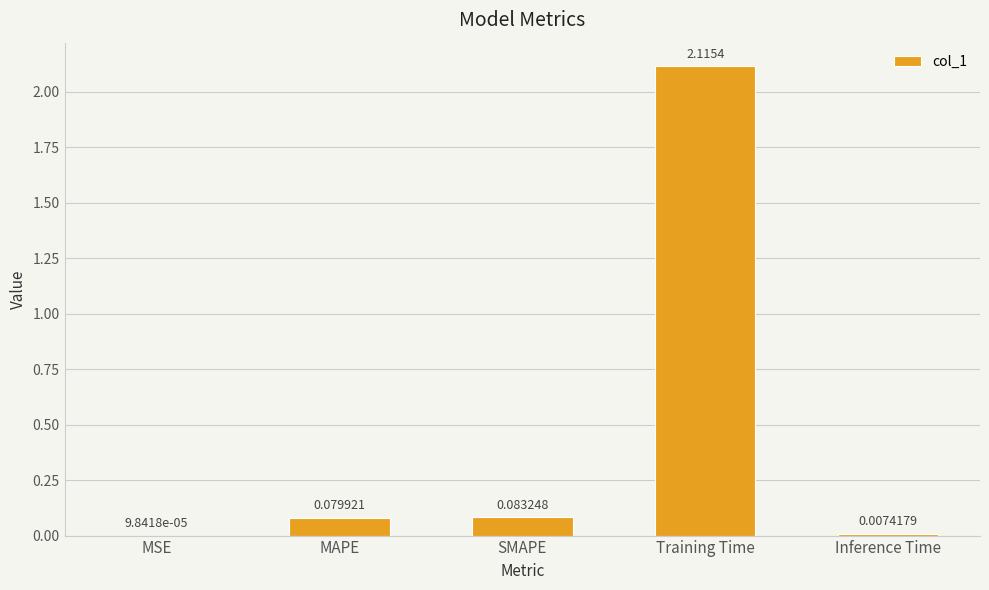

What is the sum of all values?

2.3